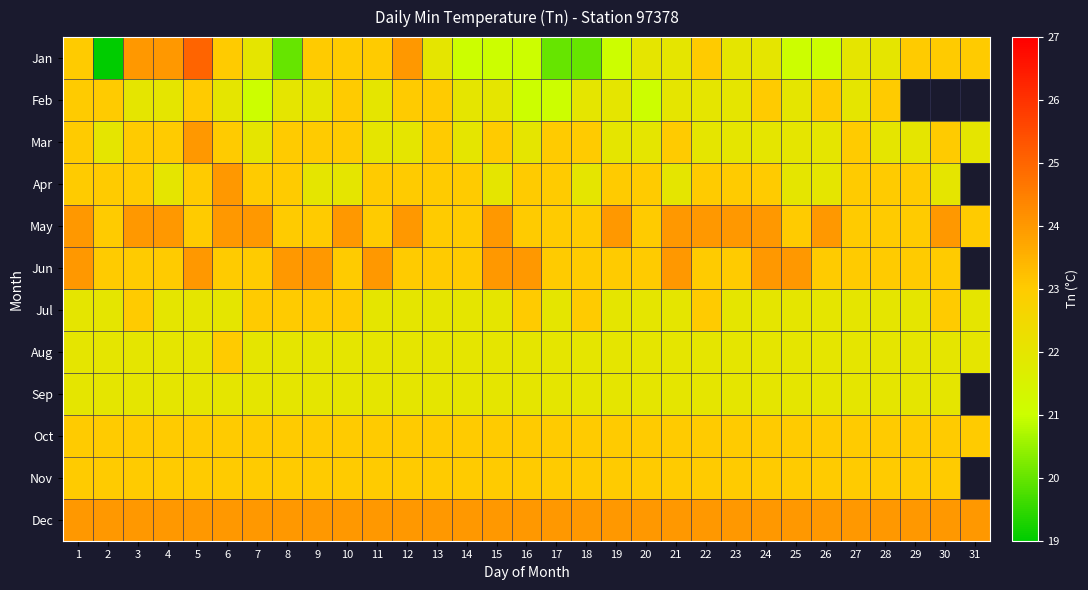

The value of May at 28 is 23.0. True or false?

True